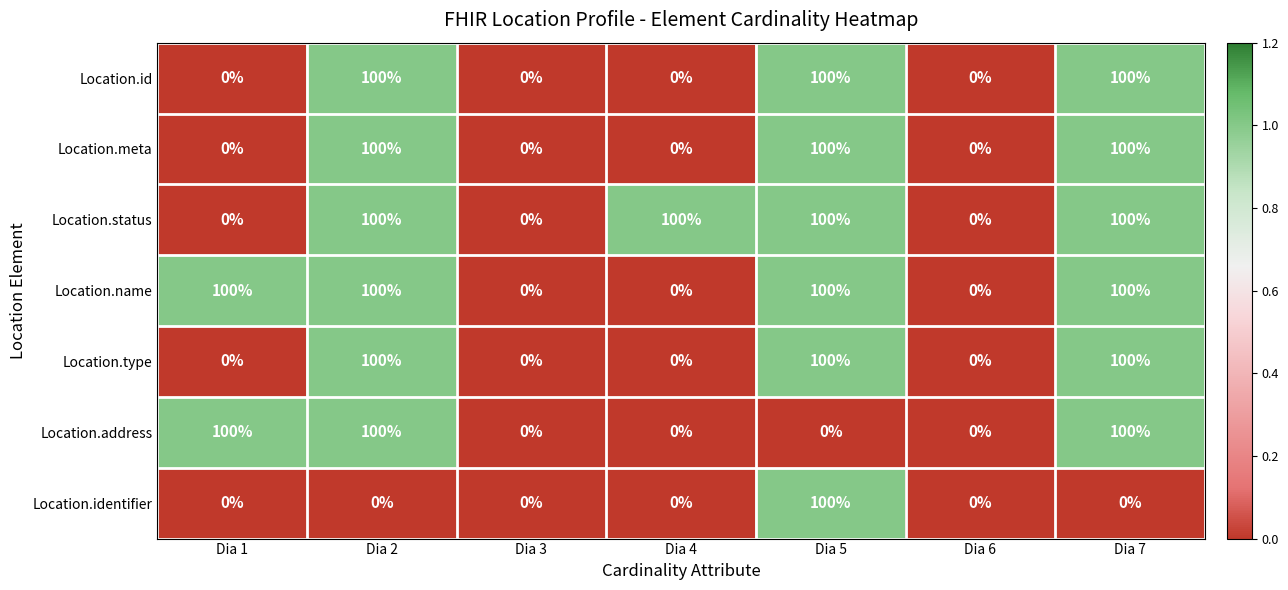

Count the Location.meta values in the range 0 to 100.

7